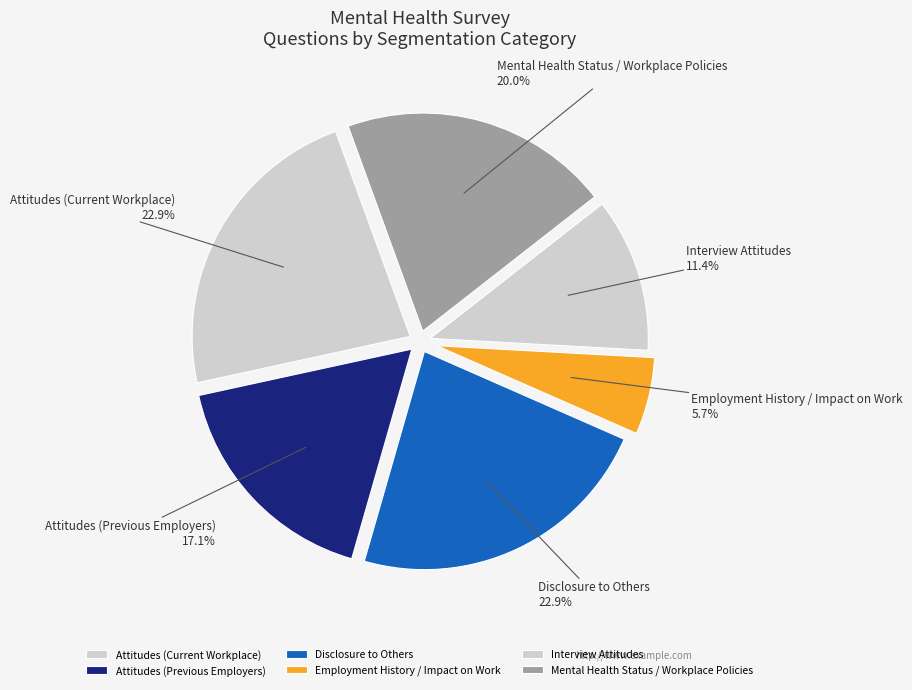

Is there any slice that represents more than half of the pie?

No